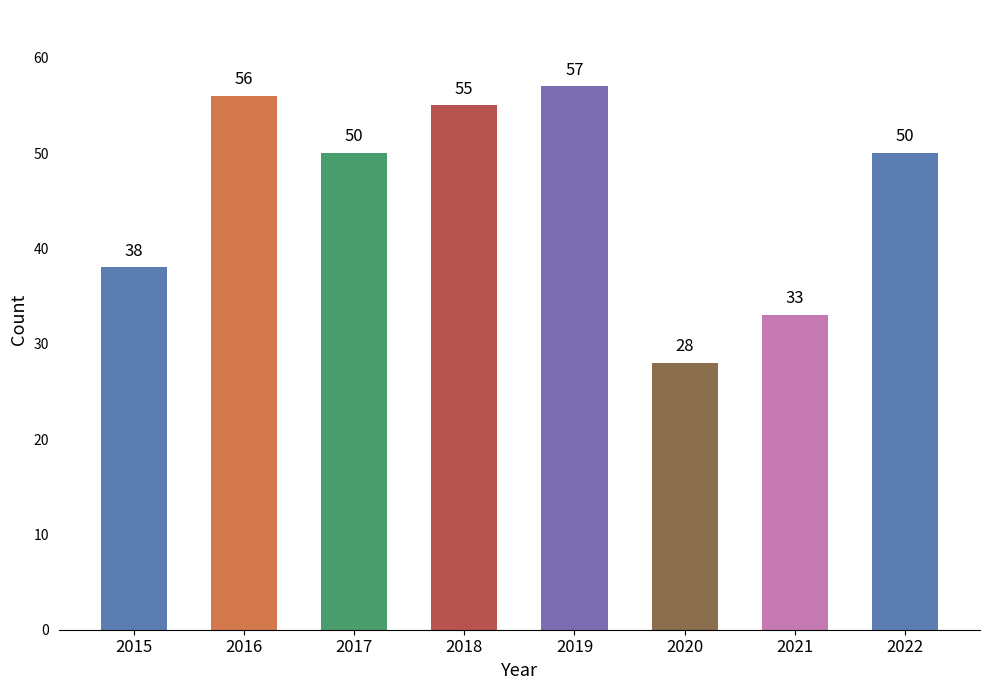

Reading left to right, transcribe all the data shown in this chart.

38	56	50	55	57	28	33	50